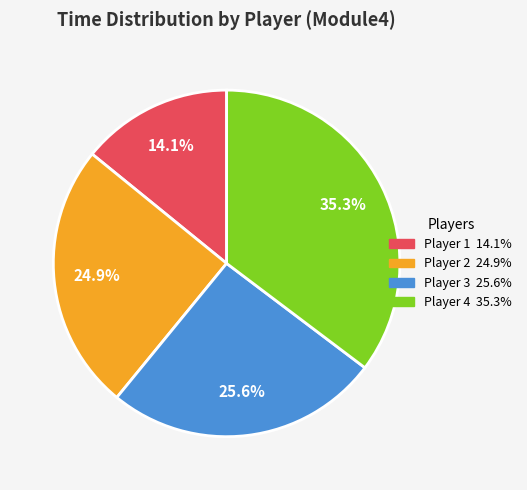

Is there a majority slice in this chart?

No